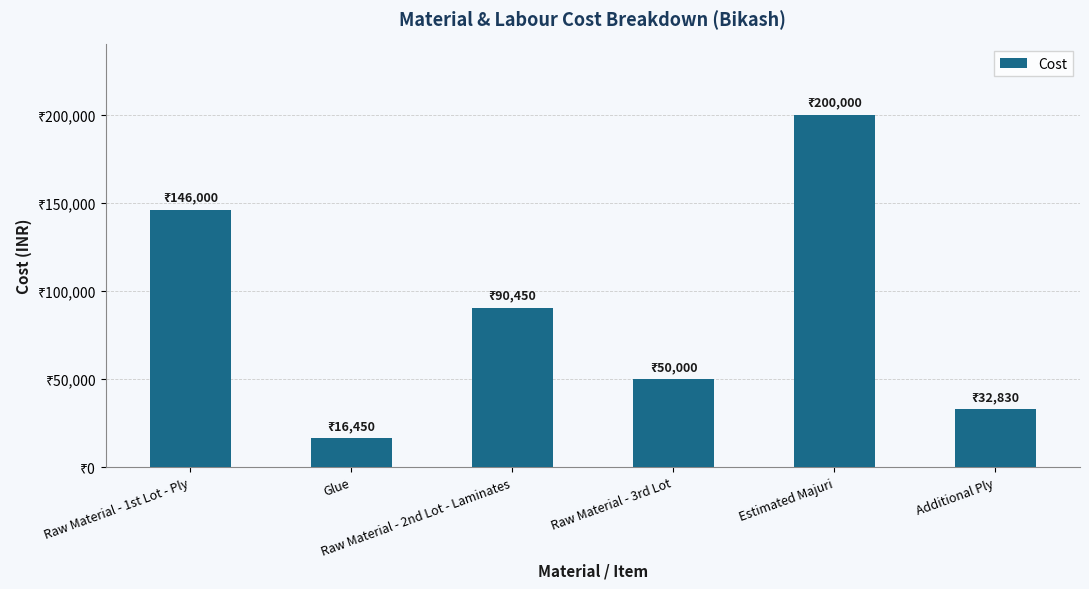

List the labels in order of value, largest first.

Estimated Majuri, Raw Material - 1st Lot - Ply, Raw Material - 2nd Lot - Laminates, Raw Material - 3rd Lot, Additional Ply, Glue